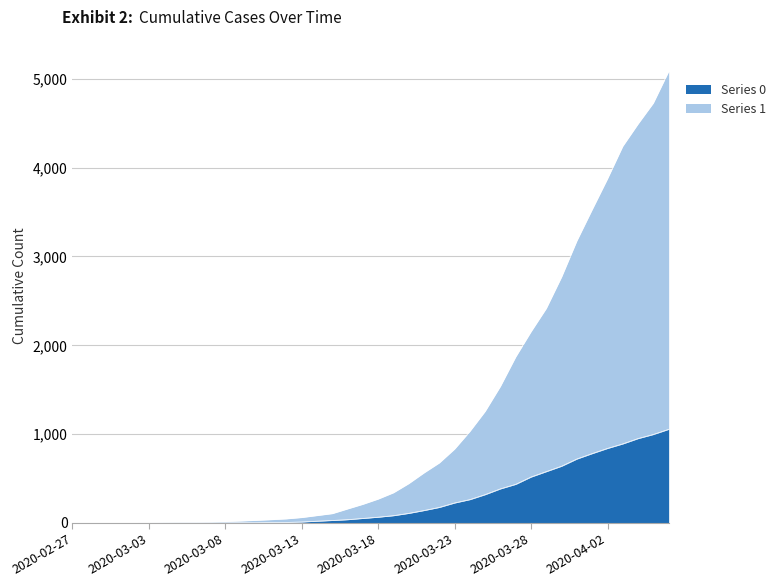

Rank the series by their average value, from lowest to highest.

Series 0, Series 1